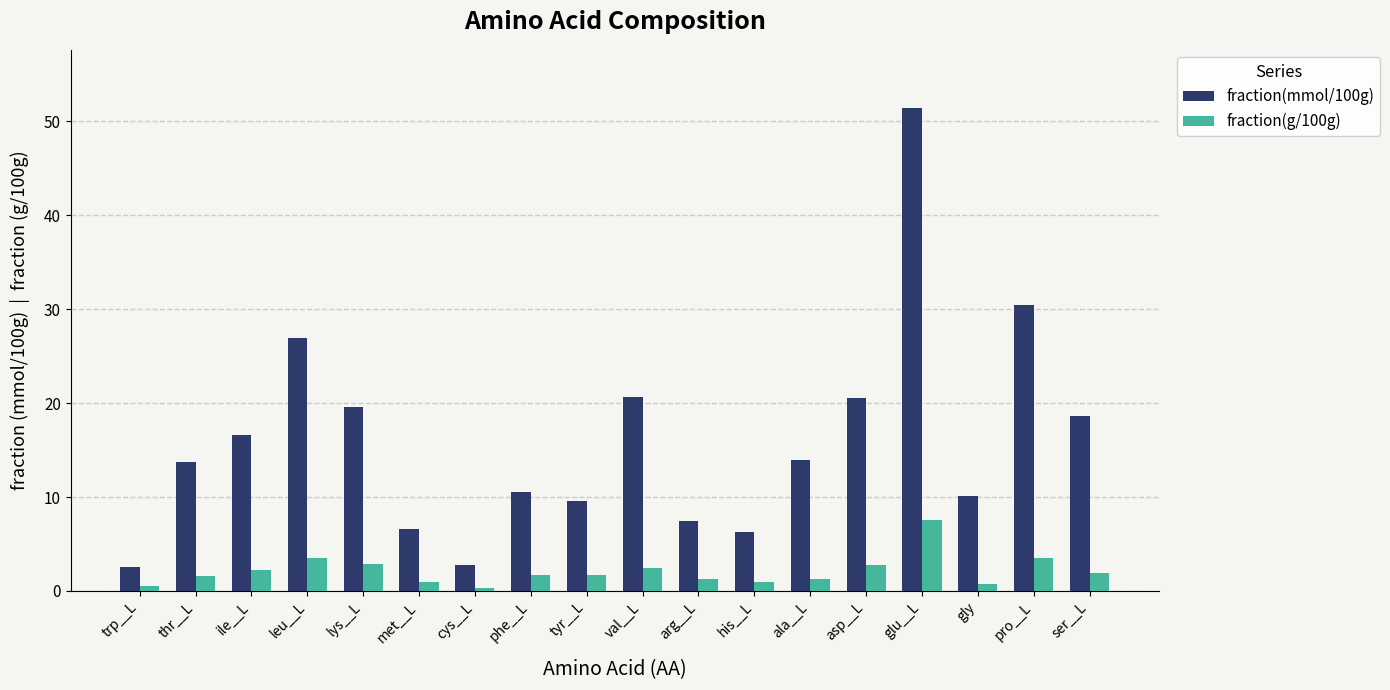

How many series are shown in this chart?

2